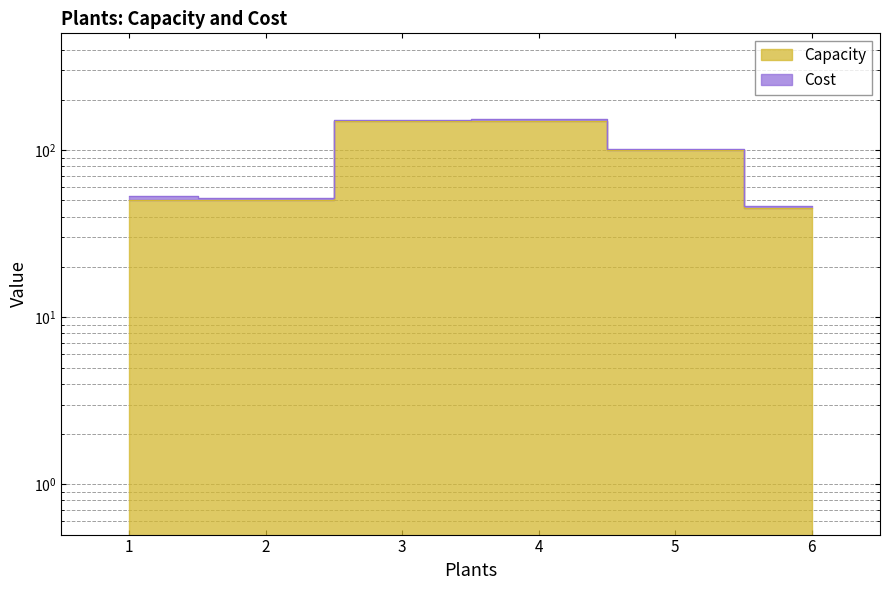

The value at 1 is 50. True or false?

True